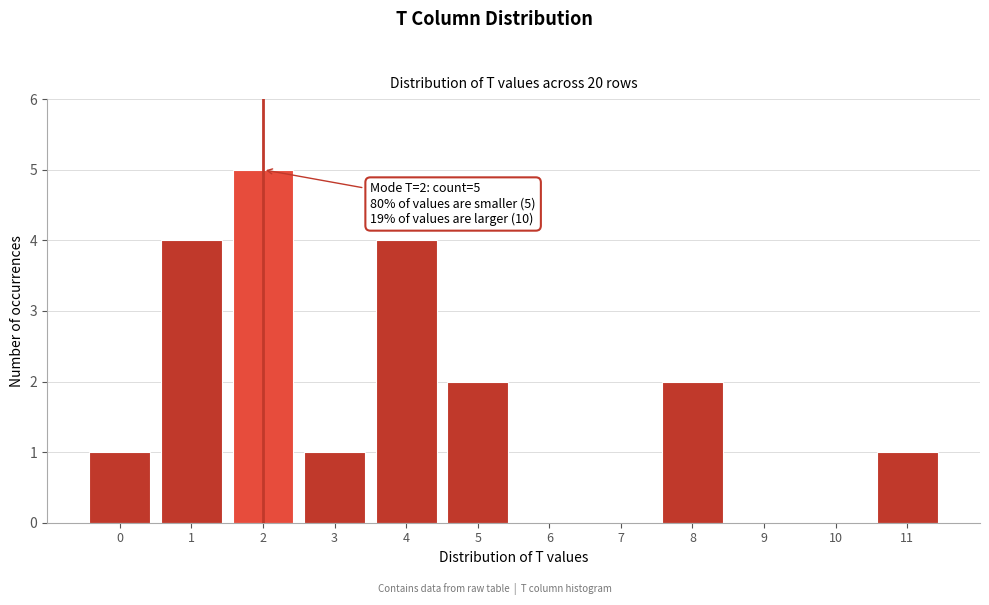

Over which range of the x-axis is the bar tallest?

1.5 to 2.5